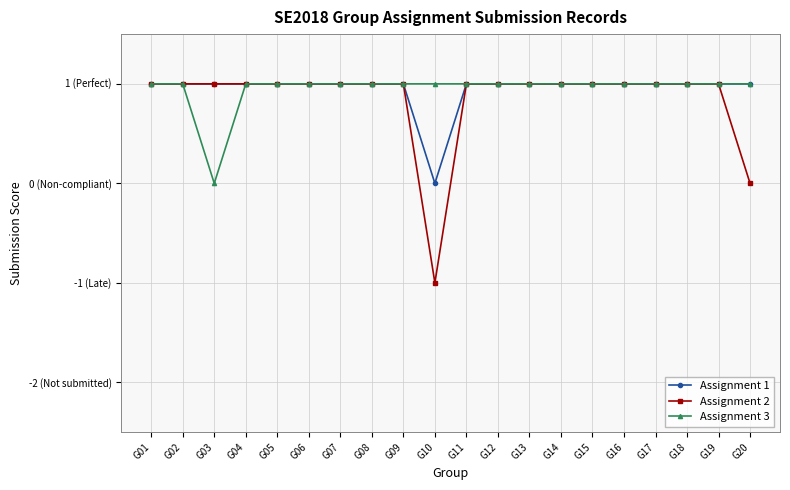

Which series changed the most between G06 and G16?

Assignment 1